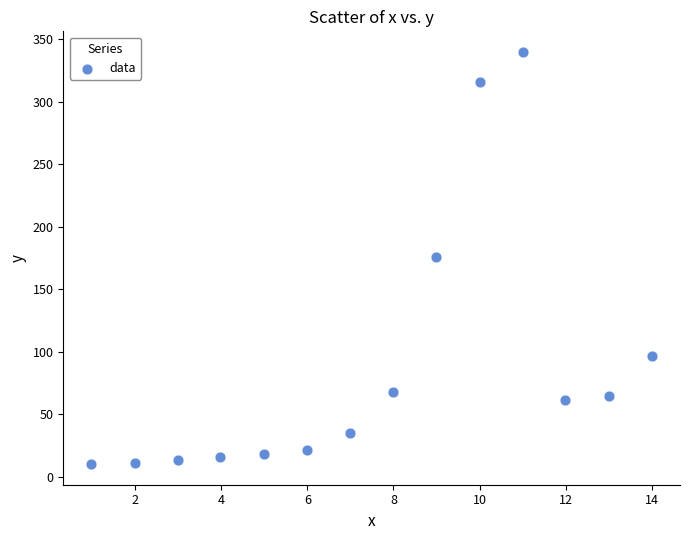

What is the range of X values (max minus min)?

13.0